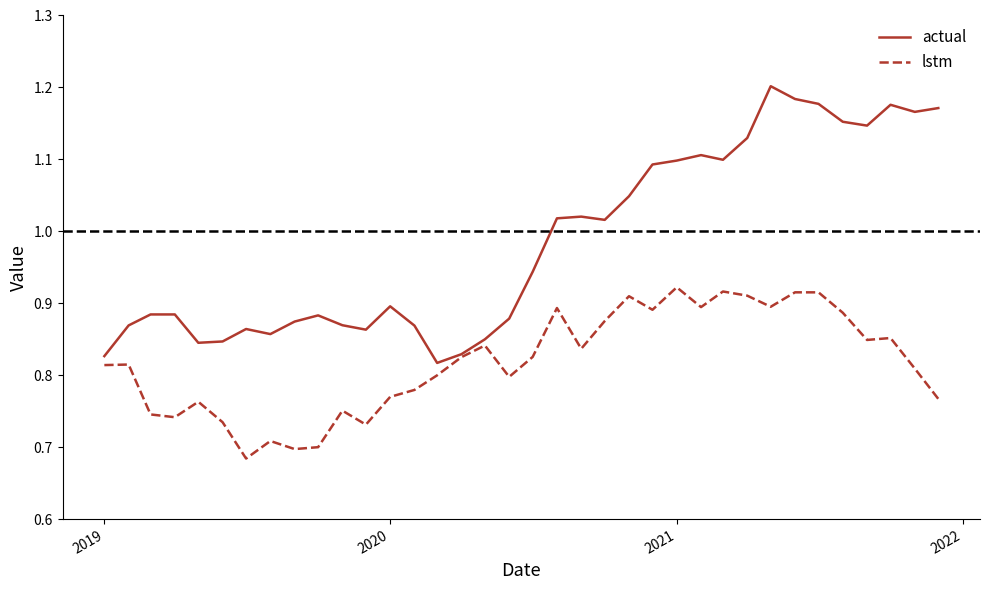

Rank the series by their maximum value, from highest to lowest.

actual, lstm